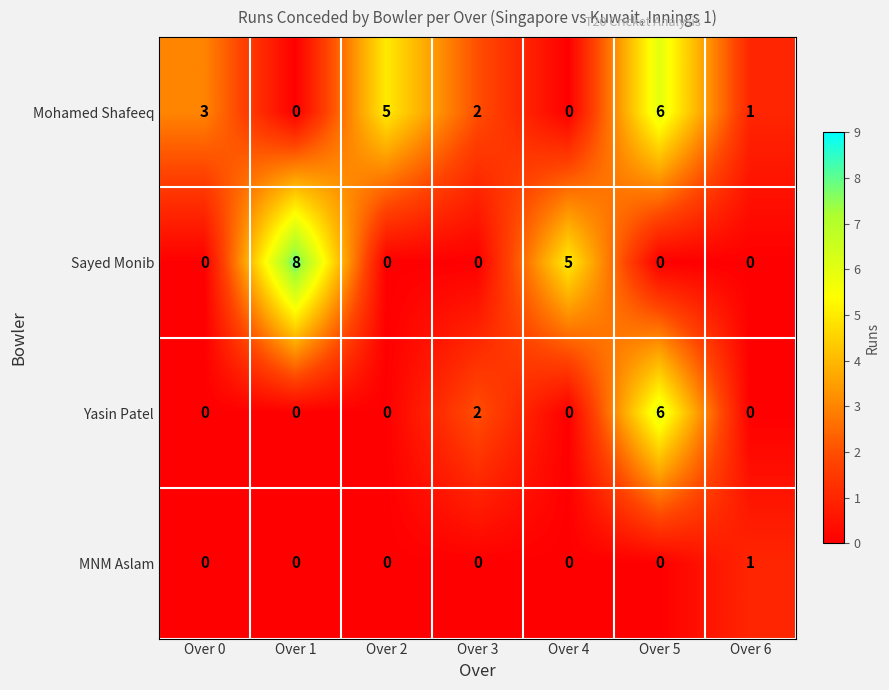

Count the number of data series in this chart.

4